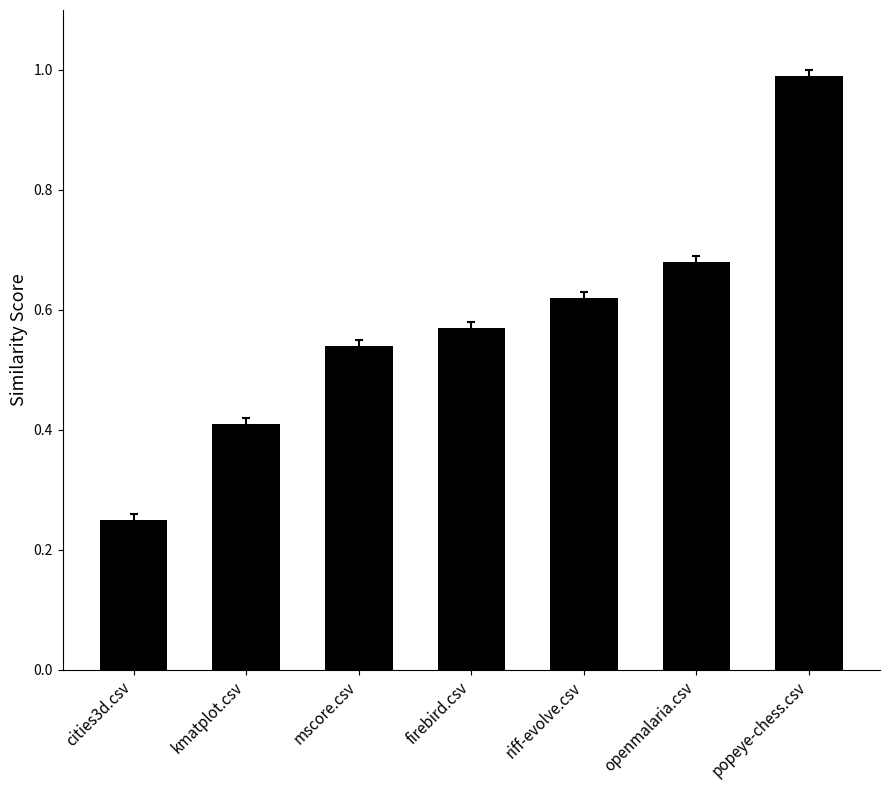

Which category has the lowest value across all series?

cities3d.csv